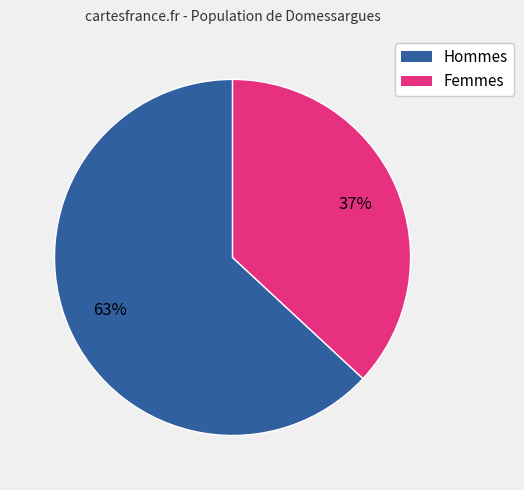

Is there a majority slice in this chart?

Yes